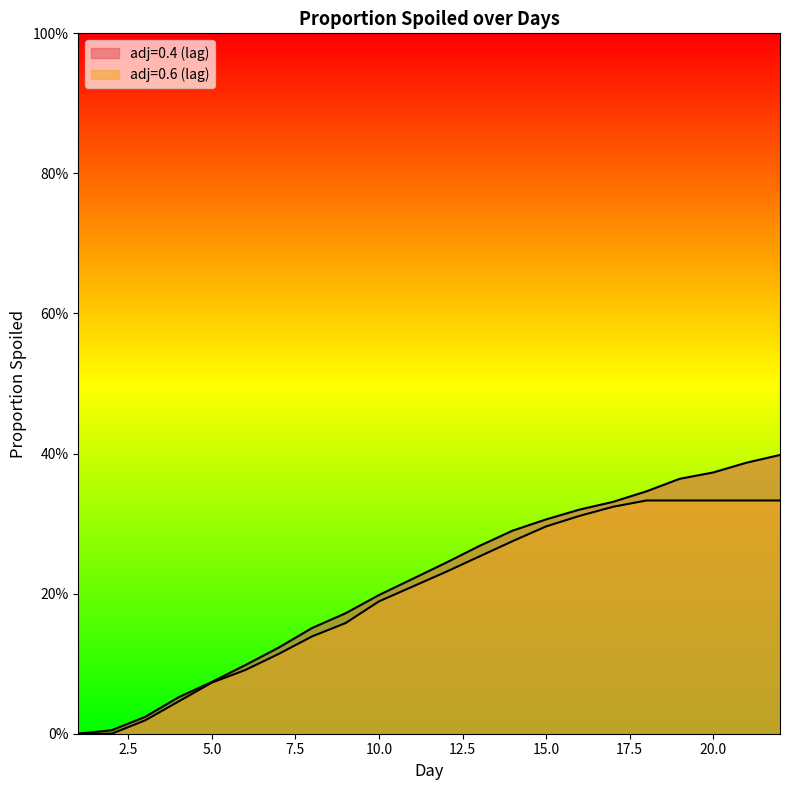

What is the value of the 19th point from the left?

0.4